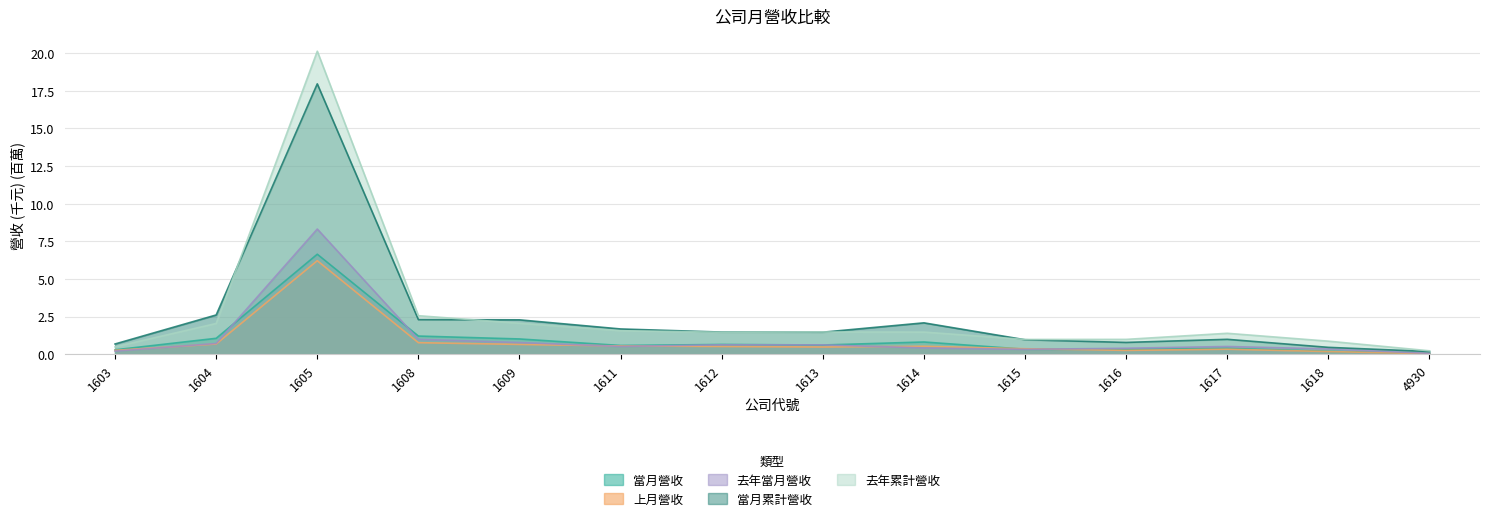

Where does the 當月累計營收 series first go above 1?

1604